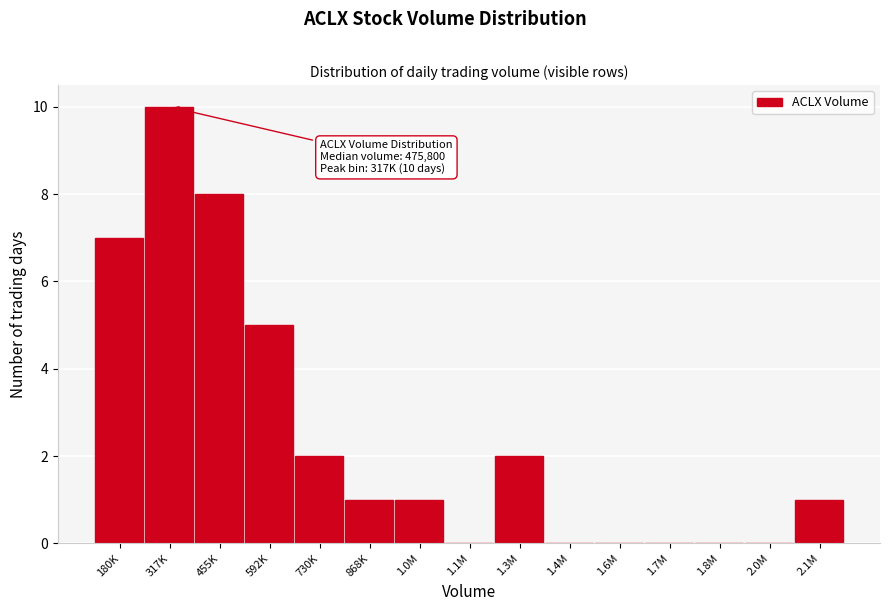

Reading left to right, extract all data points from this chart.

180K=7	317K=10	455K=8	592K=5	730K=2	868K=1	1.0M=1	1.1M=0	1.3M=2	1.4M=0	1.6M=0	1.7M=0	1.8M=0	2.0M=0	2.1M=1